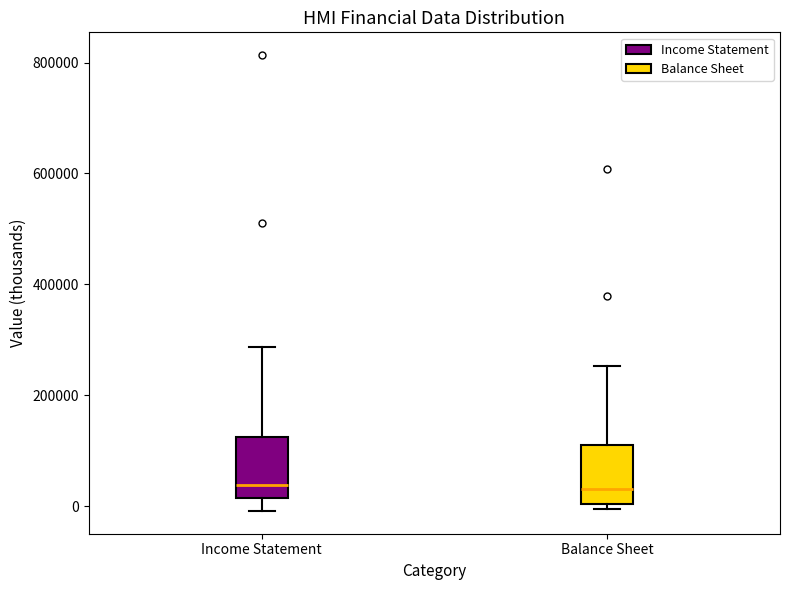

Reading left to right, transcribe this box plot: for each box, give where its median line is, the range the box spans, and where its two whiskers end, as read against the y-axis. The values are not printed on the chart, so give them approximately, as read against the axis.

Income Statement: median 40000, box 20000 to 120000, whiskers 0 to 280000
Balance Sheet: median 40000, box 0 to 120000, whiskers 0 (just below the box's lower edge) to 260000